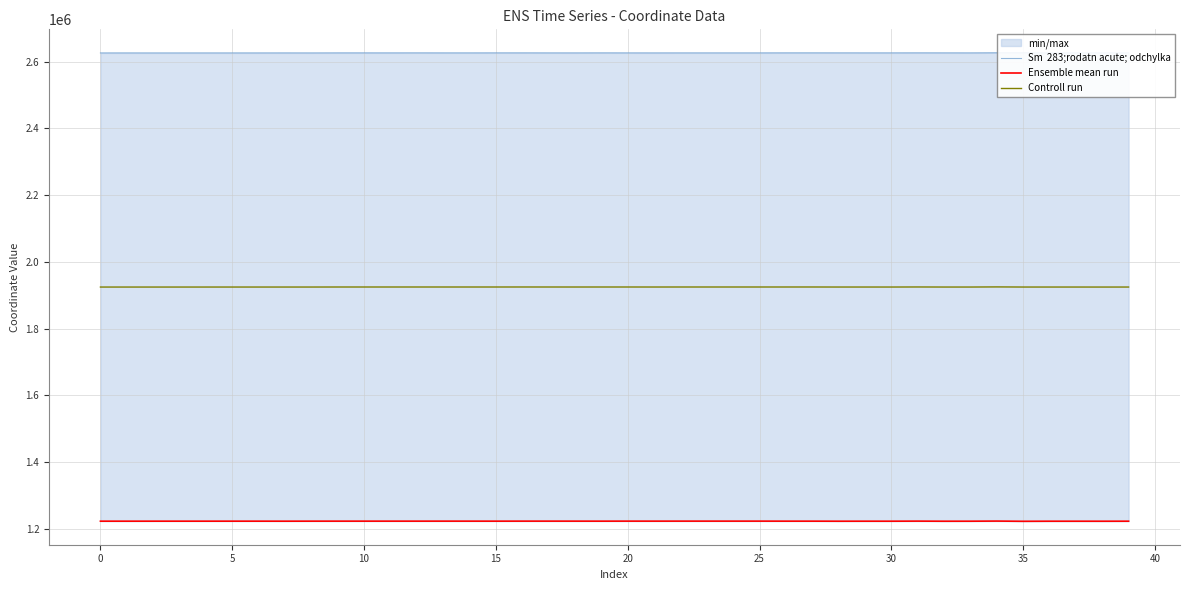

What is the highest value of the Controll run series?

1924928.8